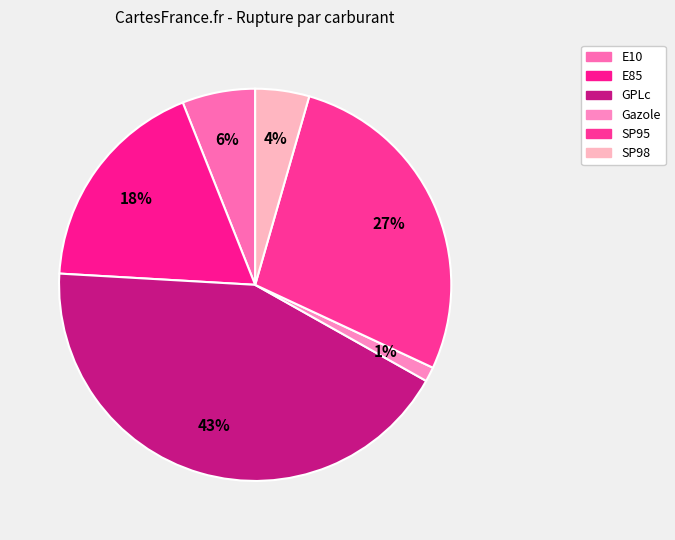

To the nearest percent, what is the difference between the SP95 and SP98 slice percentages?

23%